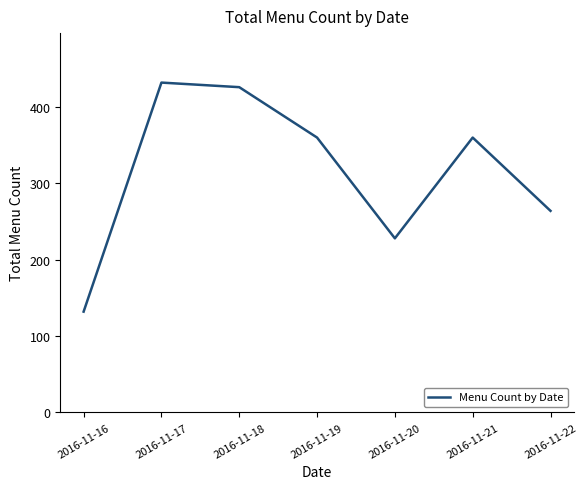

What is the smallest value displayed?

132